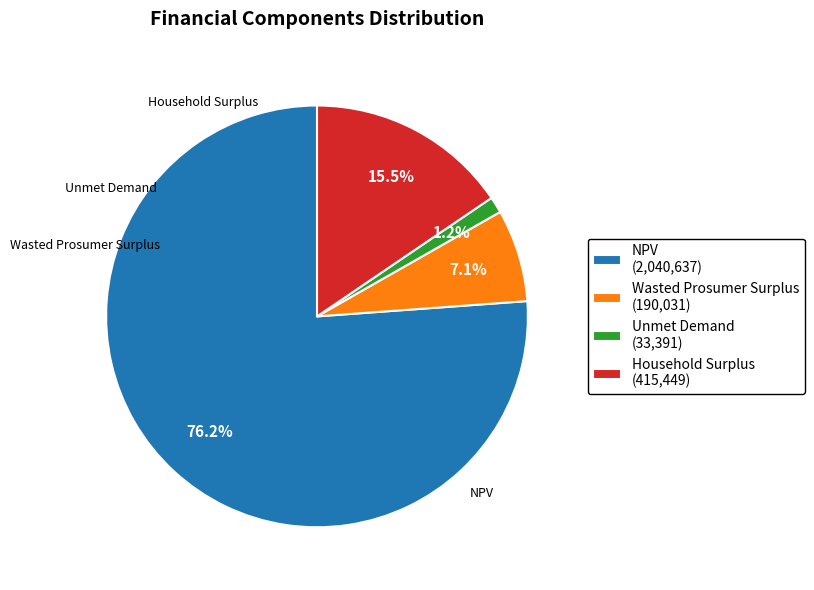

True or false: NPV accounts for 62% of the total.

False